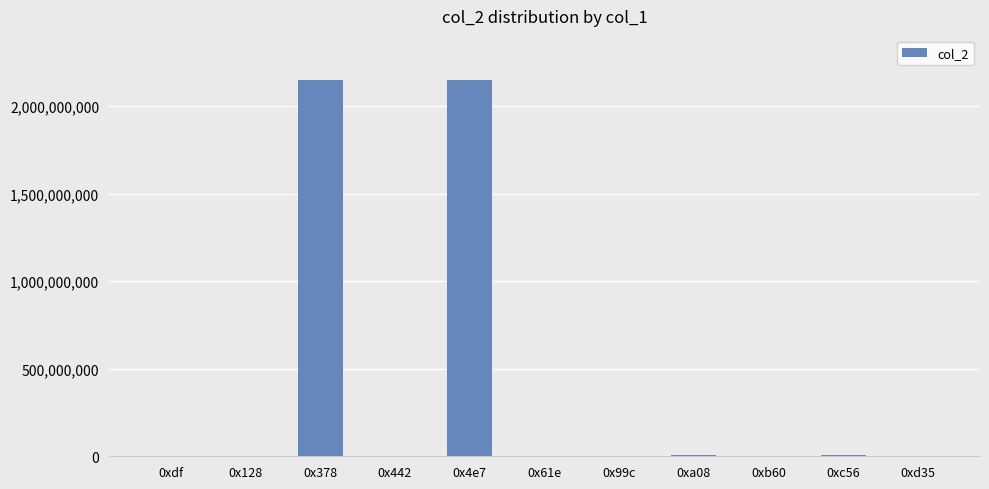

What is the change in value from 0x128 to 0xd35?

-195539